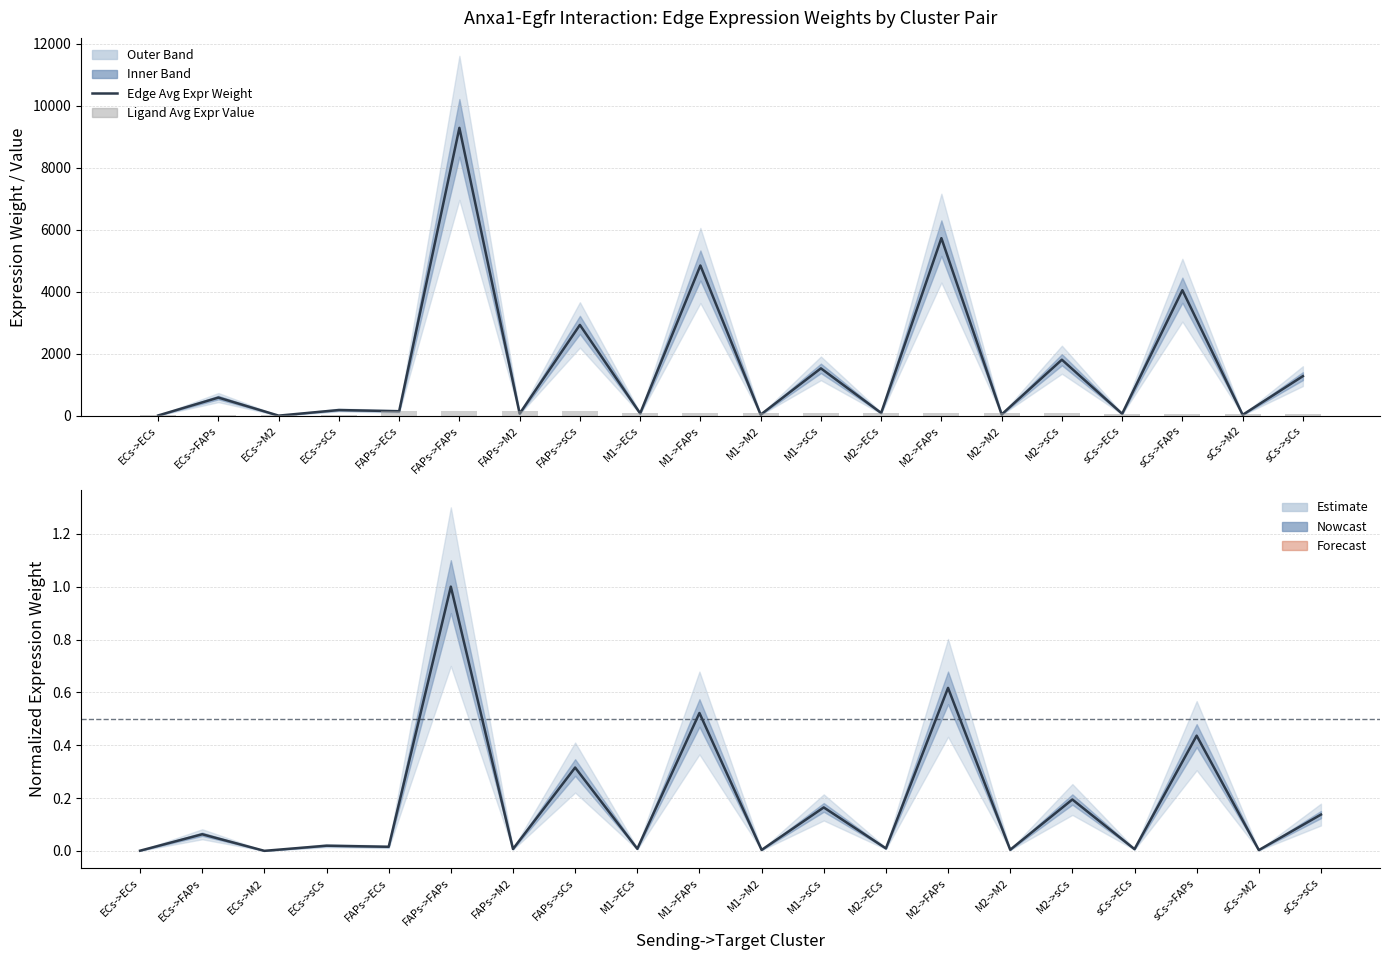

Reading left to right, extract all data points from this chart.

Edge avg expression weight: 9.3	587.0	4.4	185.2	146.9	9292.1	69.0	2932.1	76.7	4849.8	36.0	1530.3	90.7	5733.0	42.6	1809.0	64.1	4053.1	30.1	1278.9
Ligand avg expression: 10.3	10.3	10.3	10.3	163.6	163.6	163.6	163.6	85.4	85.4	85.4	85.4	101.0	101.0	101.0	101.0	71.4	71.4	71.4	71.4
Normalized Edge Weight: 0.0	0.1	0.0	0.0	0.0	1.0	0.0	0.3	0.0	0.5	0.0	0.2	0.0	0.6	0.0	0.2	0.0	0.4	0.0	0.1